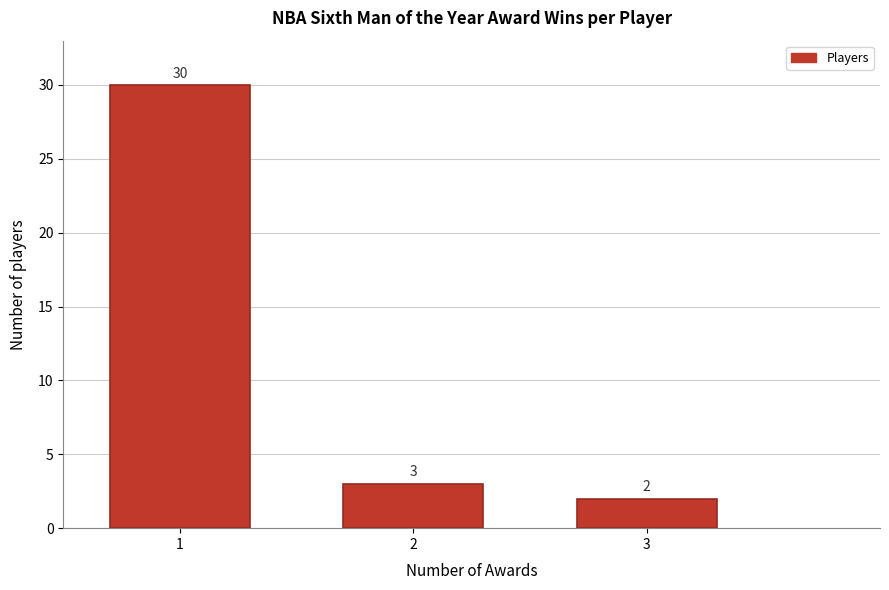

Reading left to right, extract all data points from this chart.

1=30	2=3	3=2